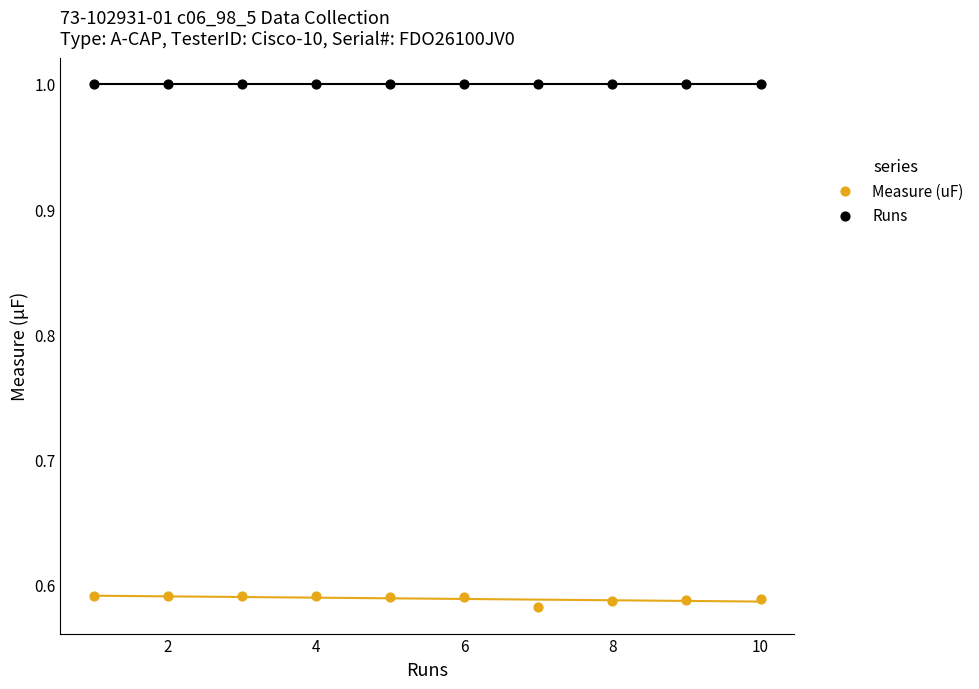

What are all the series names shown in the legend?

Measure (uF), Runs